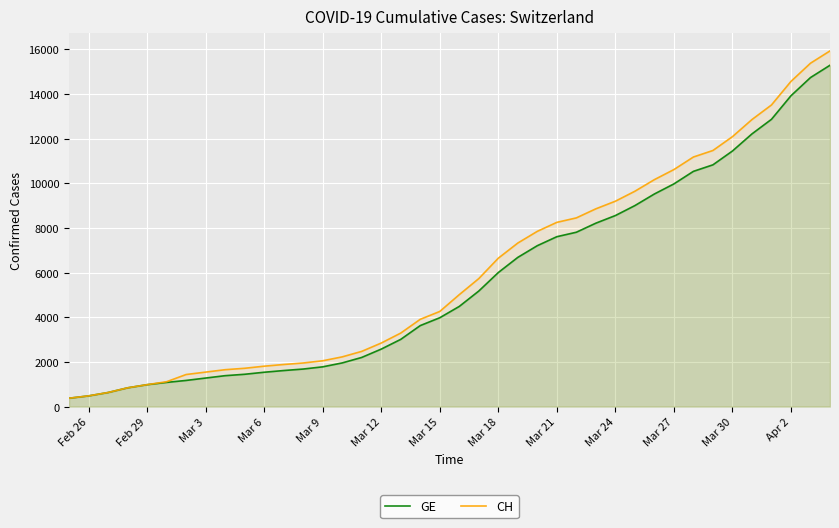

The value of CH at Mar 30 is 16482. True or false?

False